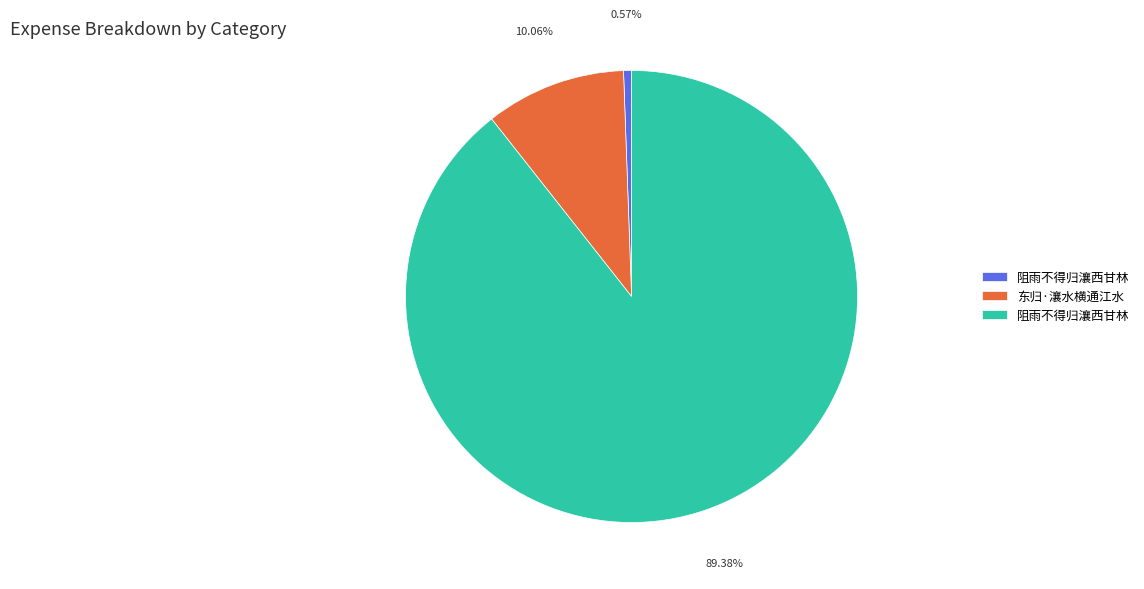

Does any single category account for the majority?

Yes